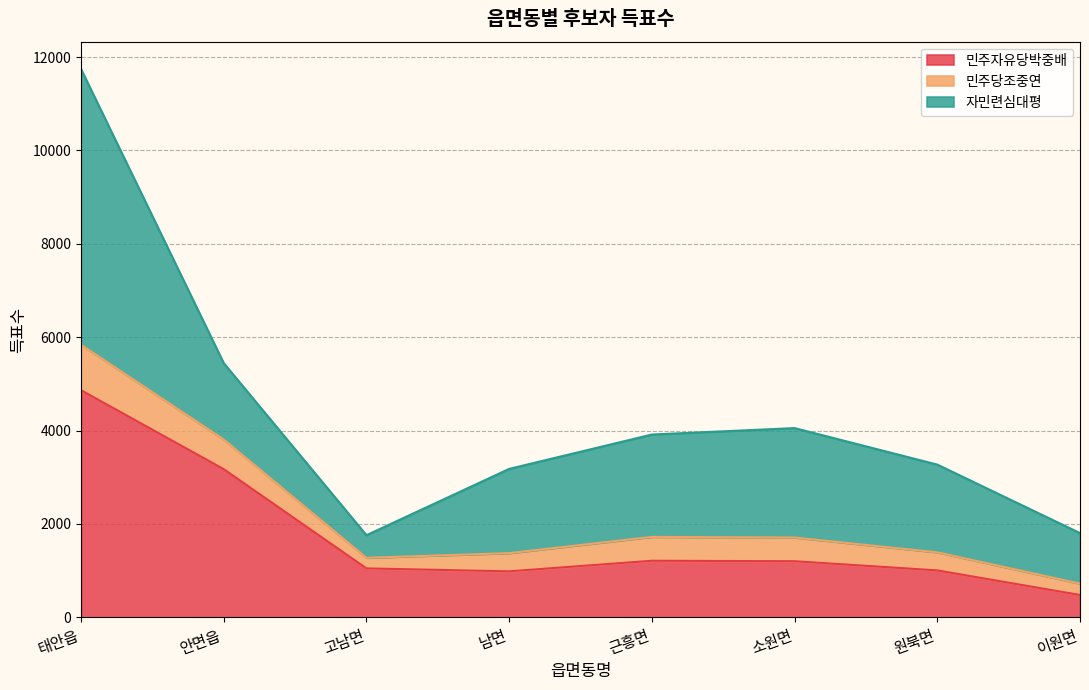

True or false: 민주당조중연 has more than 2 interior local peaks.

False